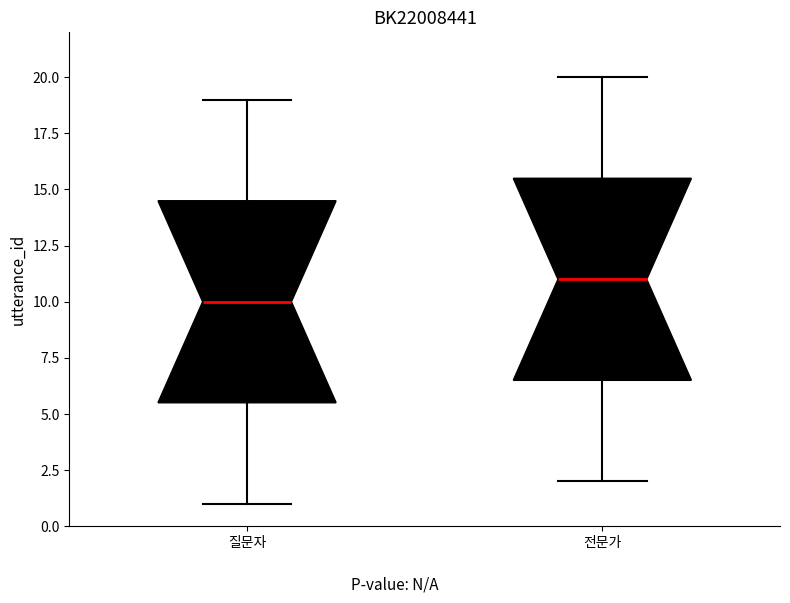

Reading left to right, transcribe this box plot: for each box, give where its median line is, the range the box spans, and where its two whiskers end, as read against the y-axis. The values are not printed on the chart, so give them approximately, as read against the axis.

질문자: median 10.0, box 5.5 to 14.5, whiskers 1.0 to 19.0
전문가: median 11.0, box 6.5 to 15.5, whiskers 2.0 to 20.0